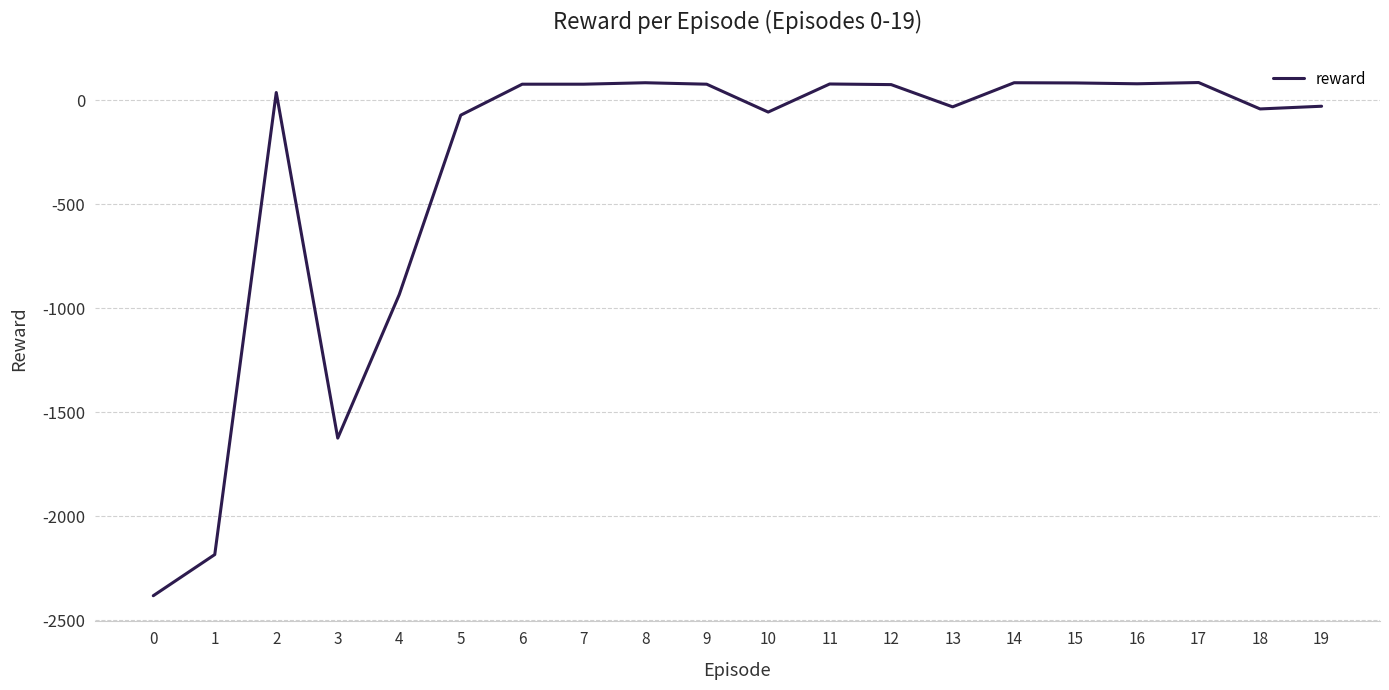

What is the sum of the values at 7 and 12?

154